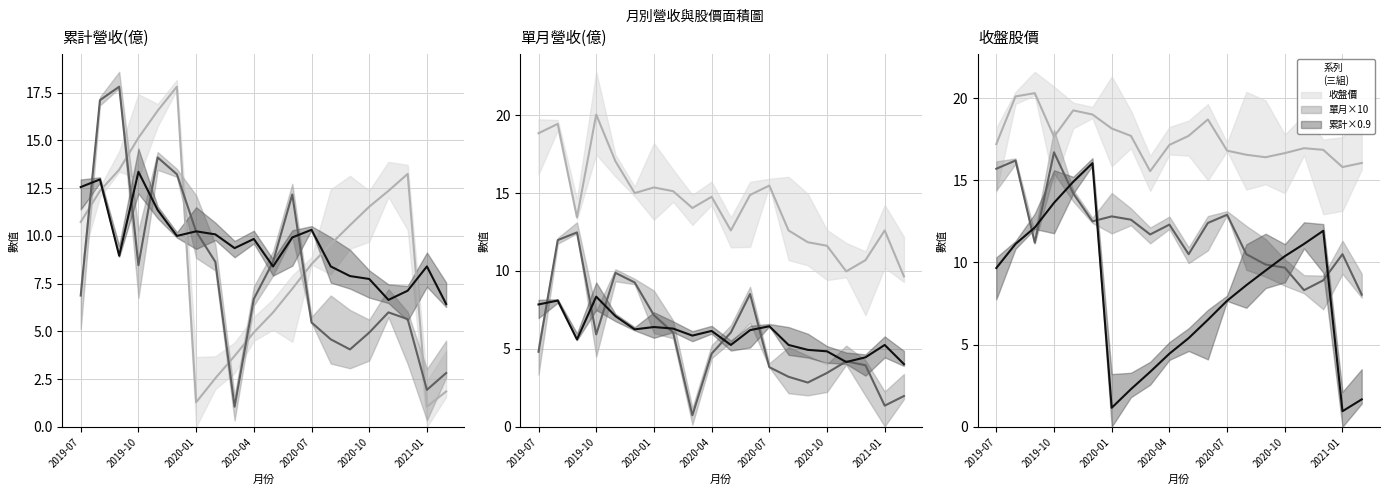

At how many categories does at least one series exceed 9?

17